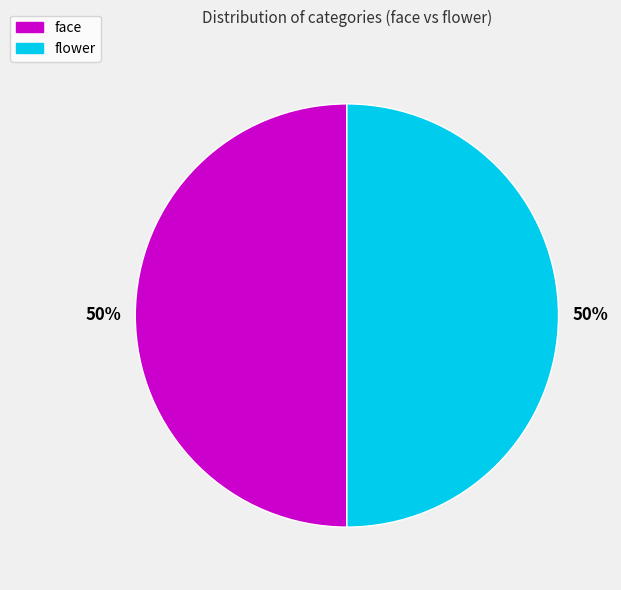

What is the ratio of the value at face to the value at flower?

1.0